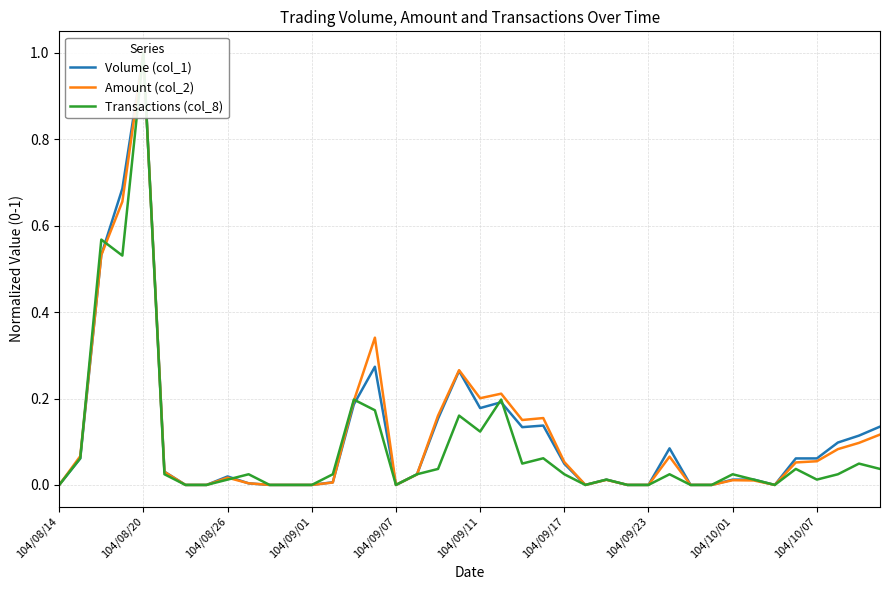

What is the difference between the second highest and second lowest values in the Transactions (col_8) series?

0.6